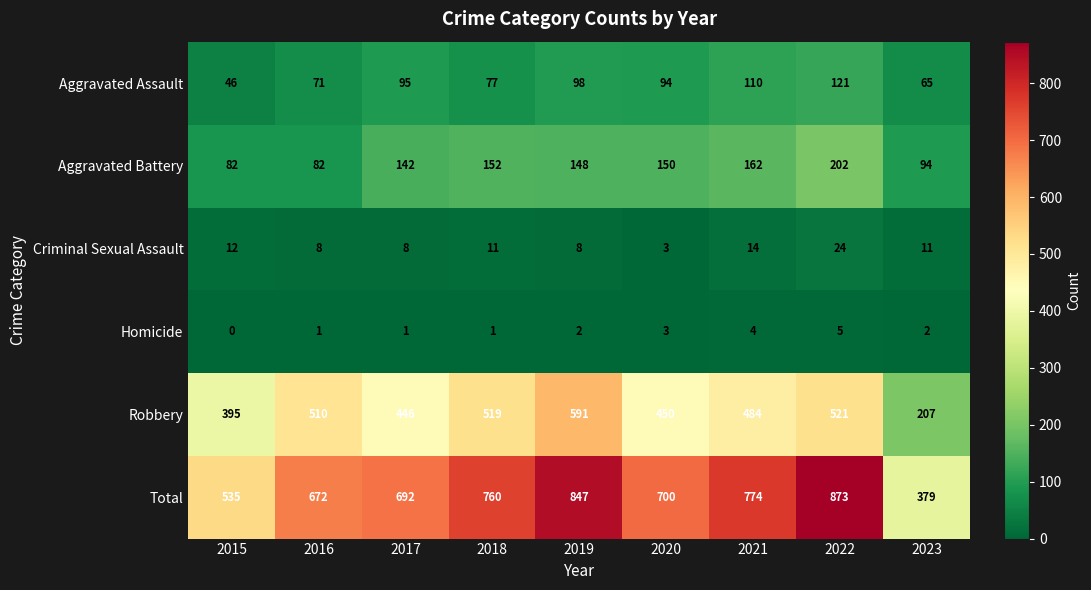

List the series in order of their peak value, lowest first.

Homicide, Criminal Sexual Assault, Aggravated Assault, Aggravated Battery, Robbery, Total